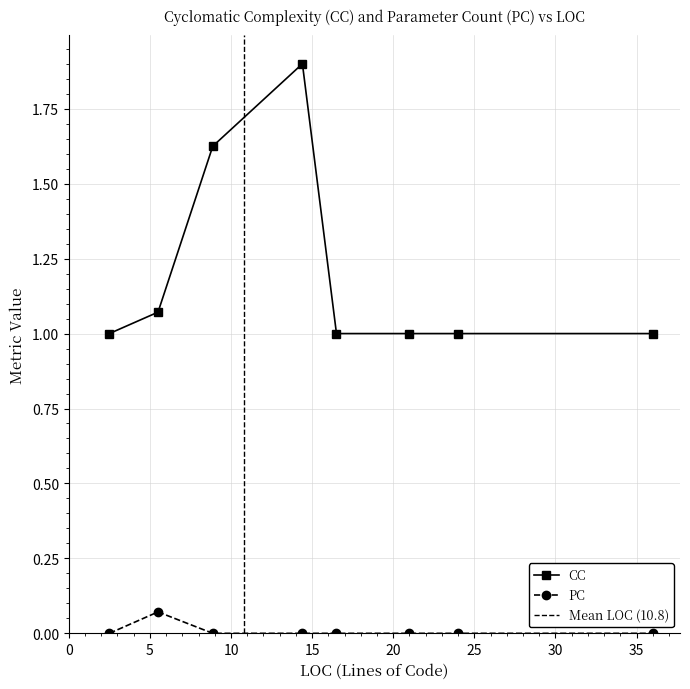

The PC series shows 0 at 22. True or false?

True